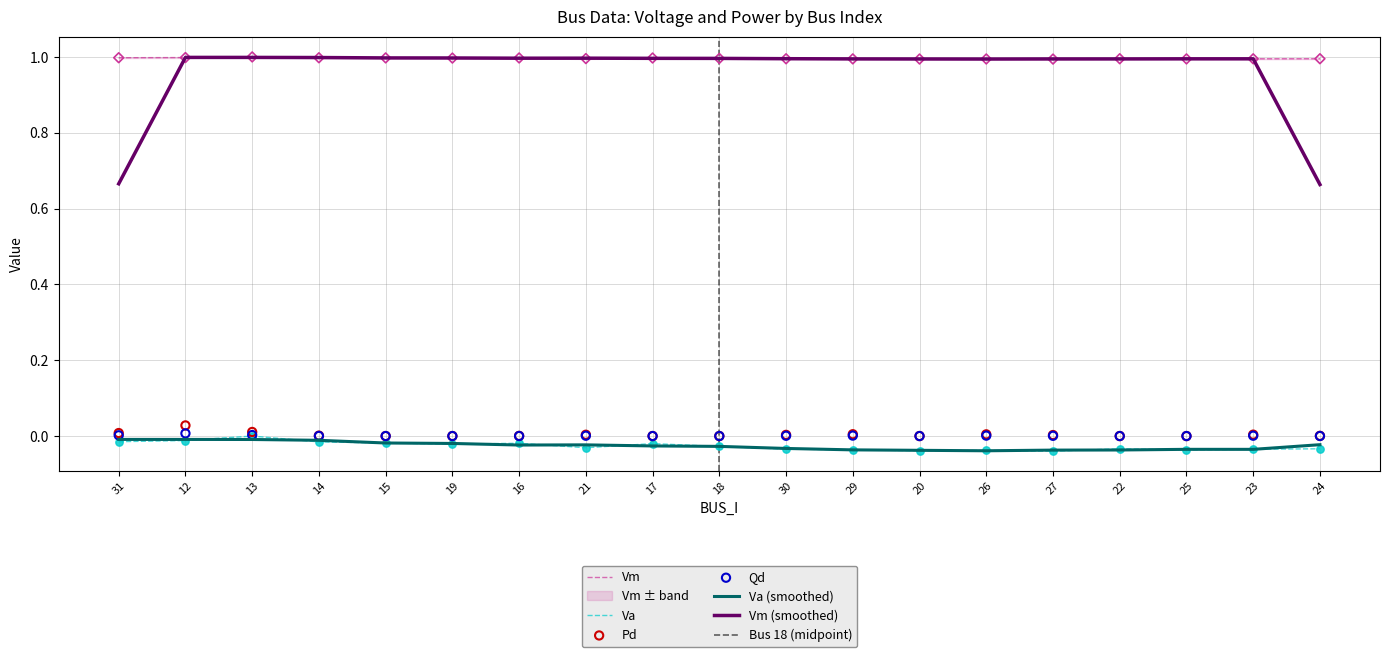

At which category is the sum across all series the highest?

12